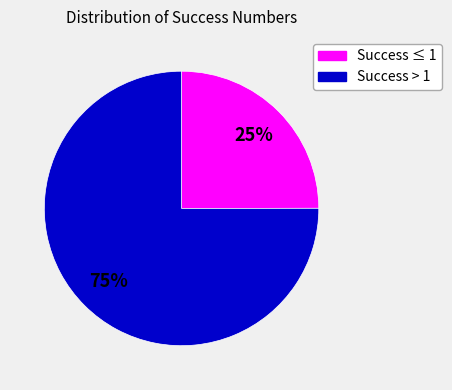

What is the largest slice in the pie chart?

Success > 1